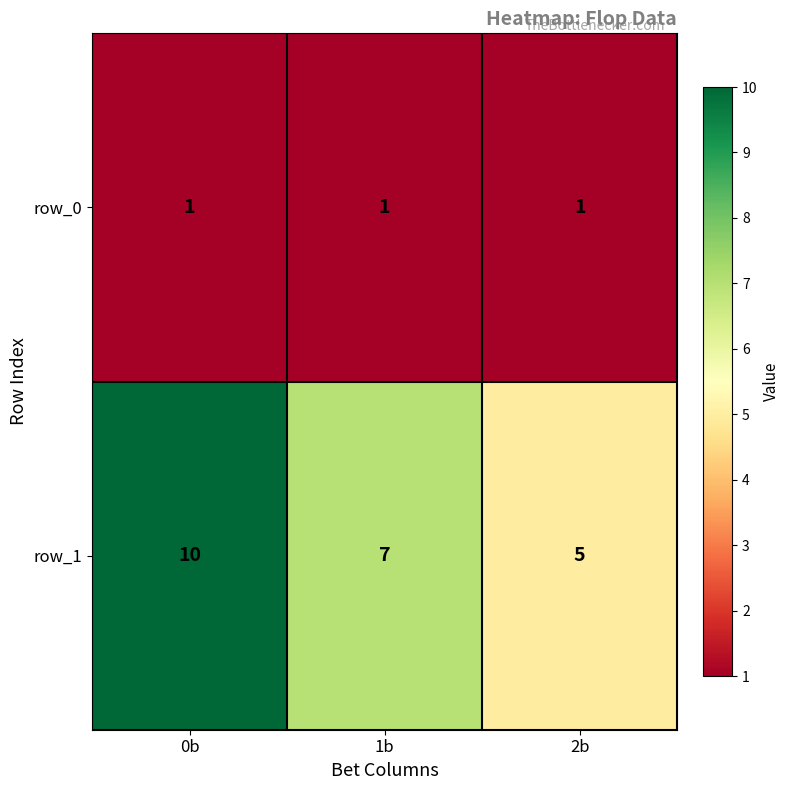

What is the greatest value displayed?

10